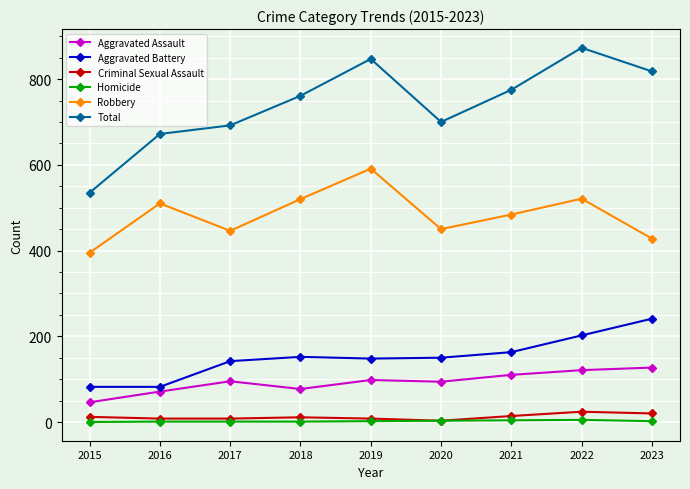

At which label is Total closest to 704?

2020